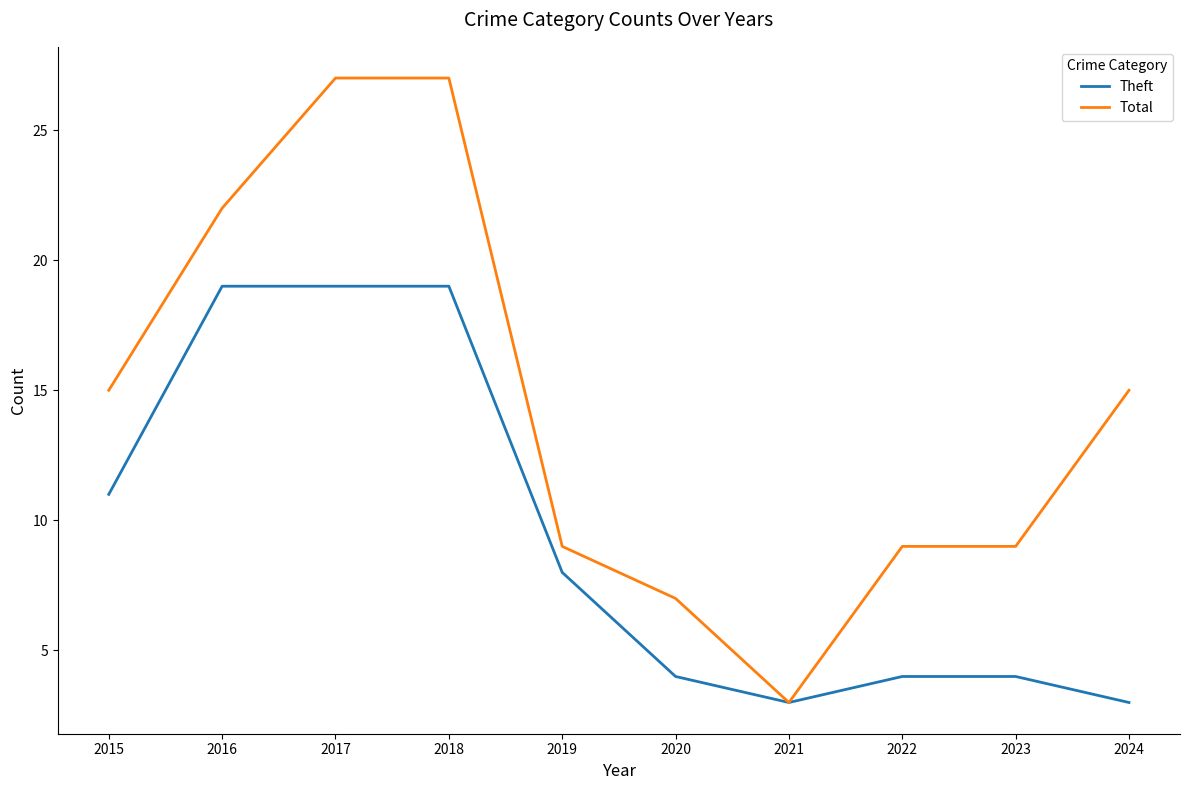

What are all the series names shown in the legend?

Theft, Total